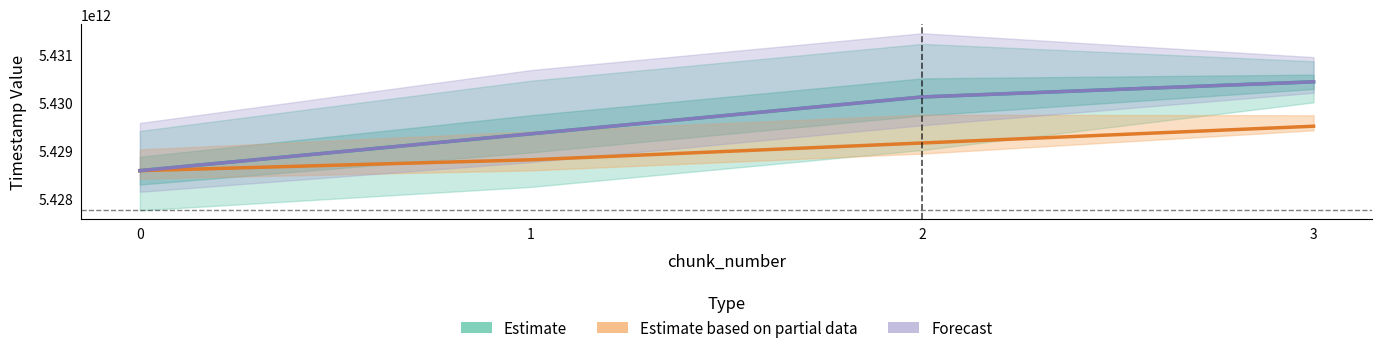

What is the difference between the Forecast values at 2 and 1?

768470713.0